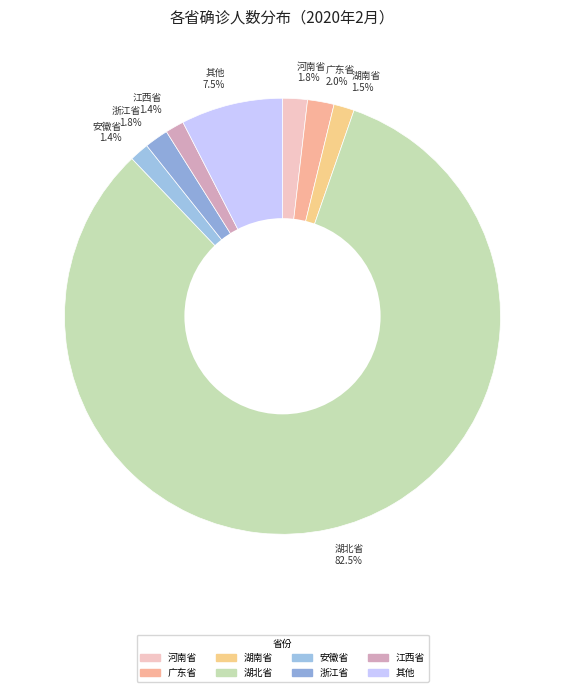

Which category accounts for the majority?

湖北省 82.5%